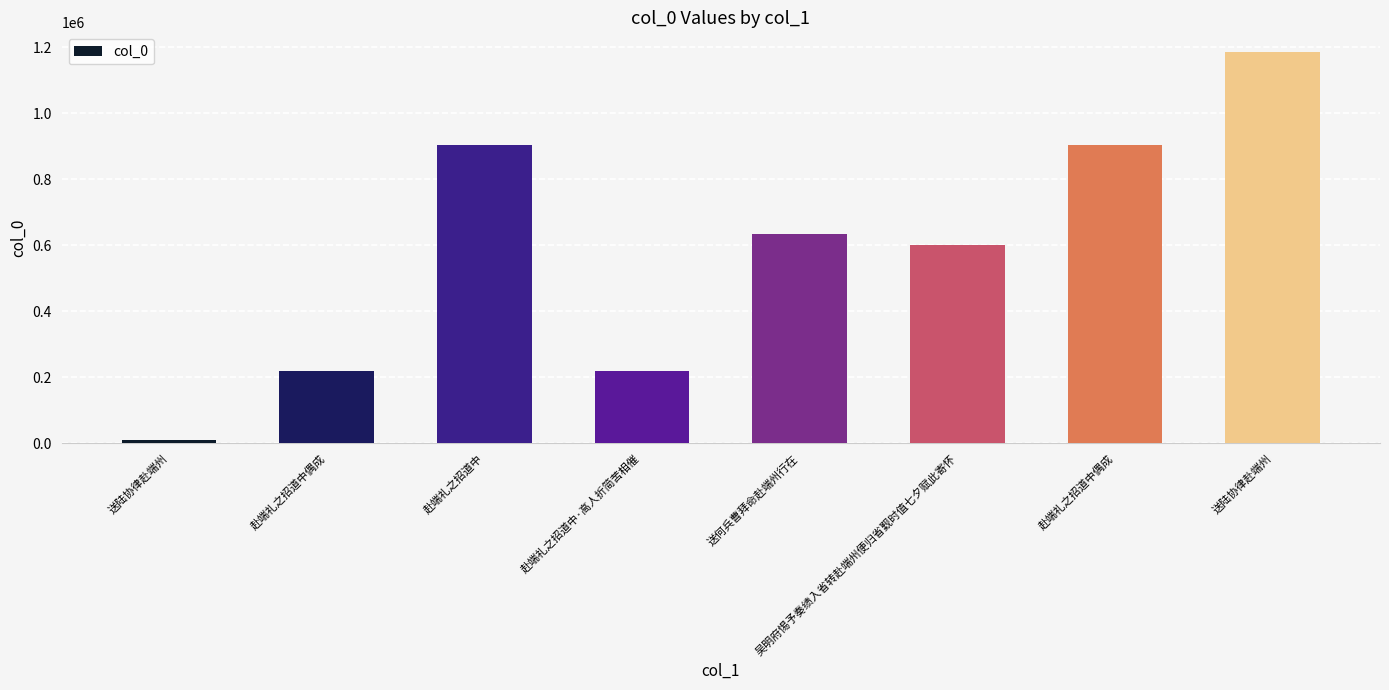

Which has a higher value, 送陆协律赴端州 or 吴明府惕予奏绩入省转赴端州便归省觐时值七夕赋此寄怀?

送陆协律赴端州